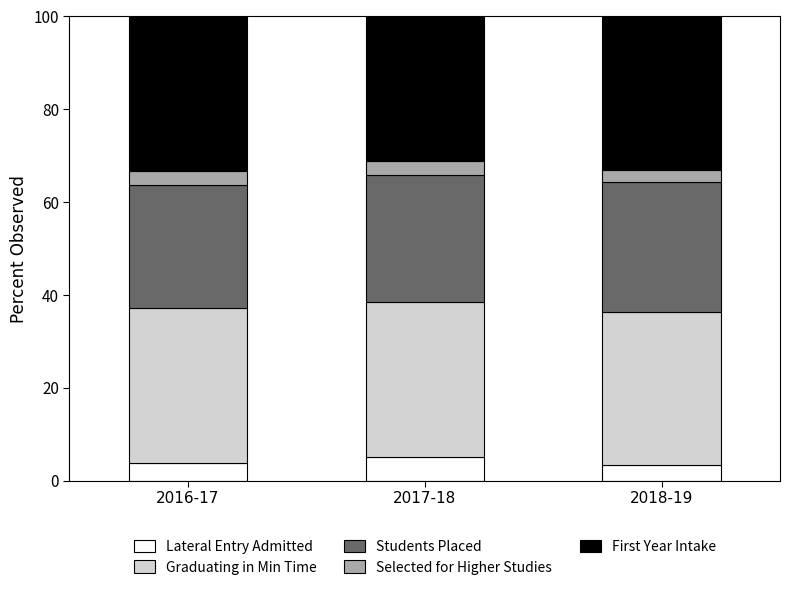

The value of Lateral Entry Admitted at 2016-17 is 3.8. True or false?

True